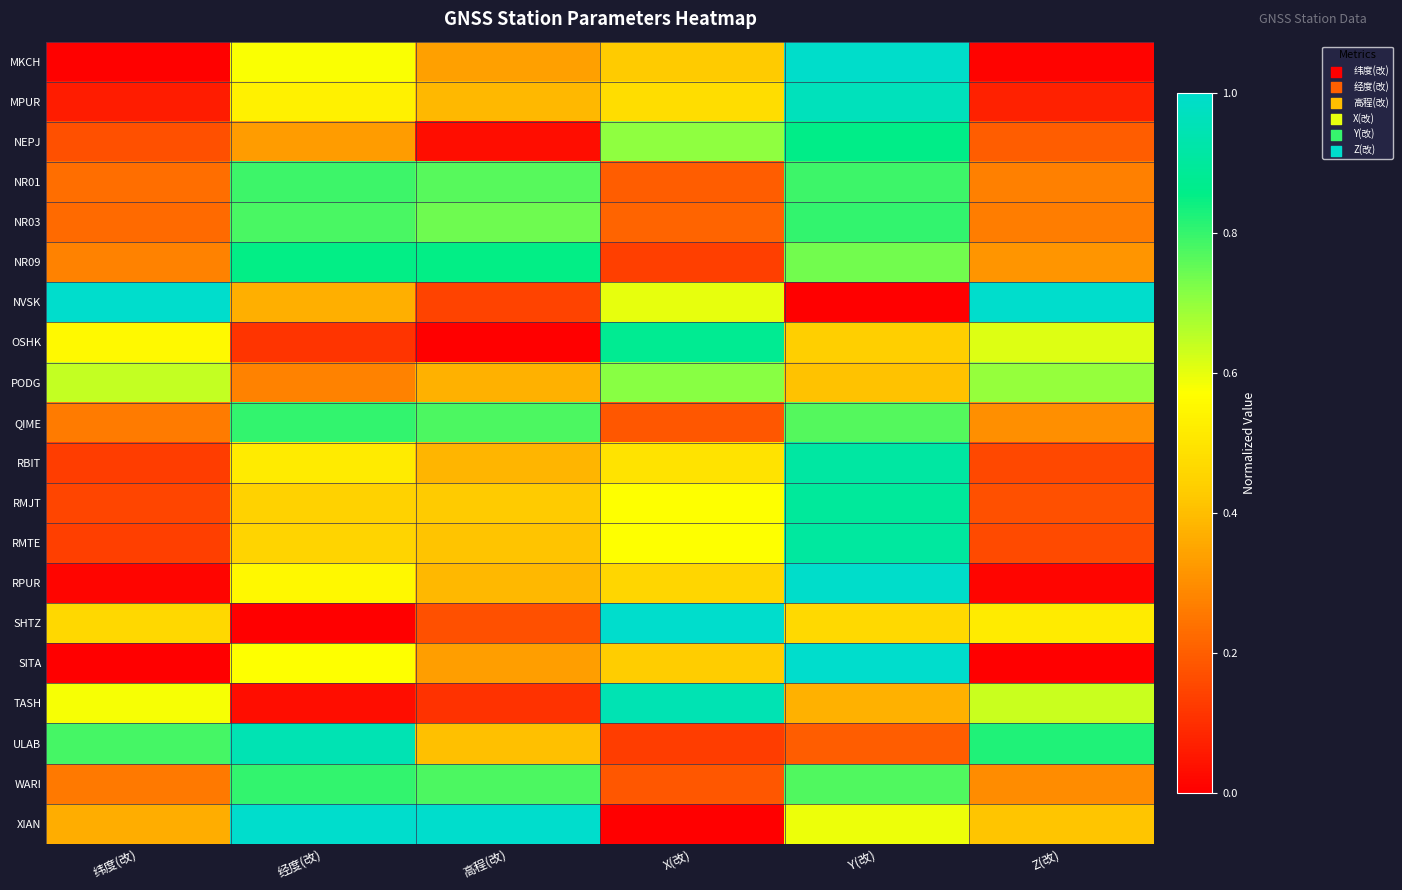

List the series in order of their peak value, highest first.

NVSK, SHTZ, SITA, XIAN, MKCH, RPUR, MPUR, TASH, ULAB, RBIT, RMTE, RMJT, OSHK, NEPJ, NR09, QIME, WARI, NR03, NR01, PODG